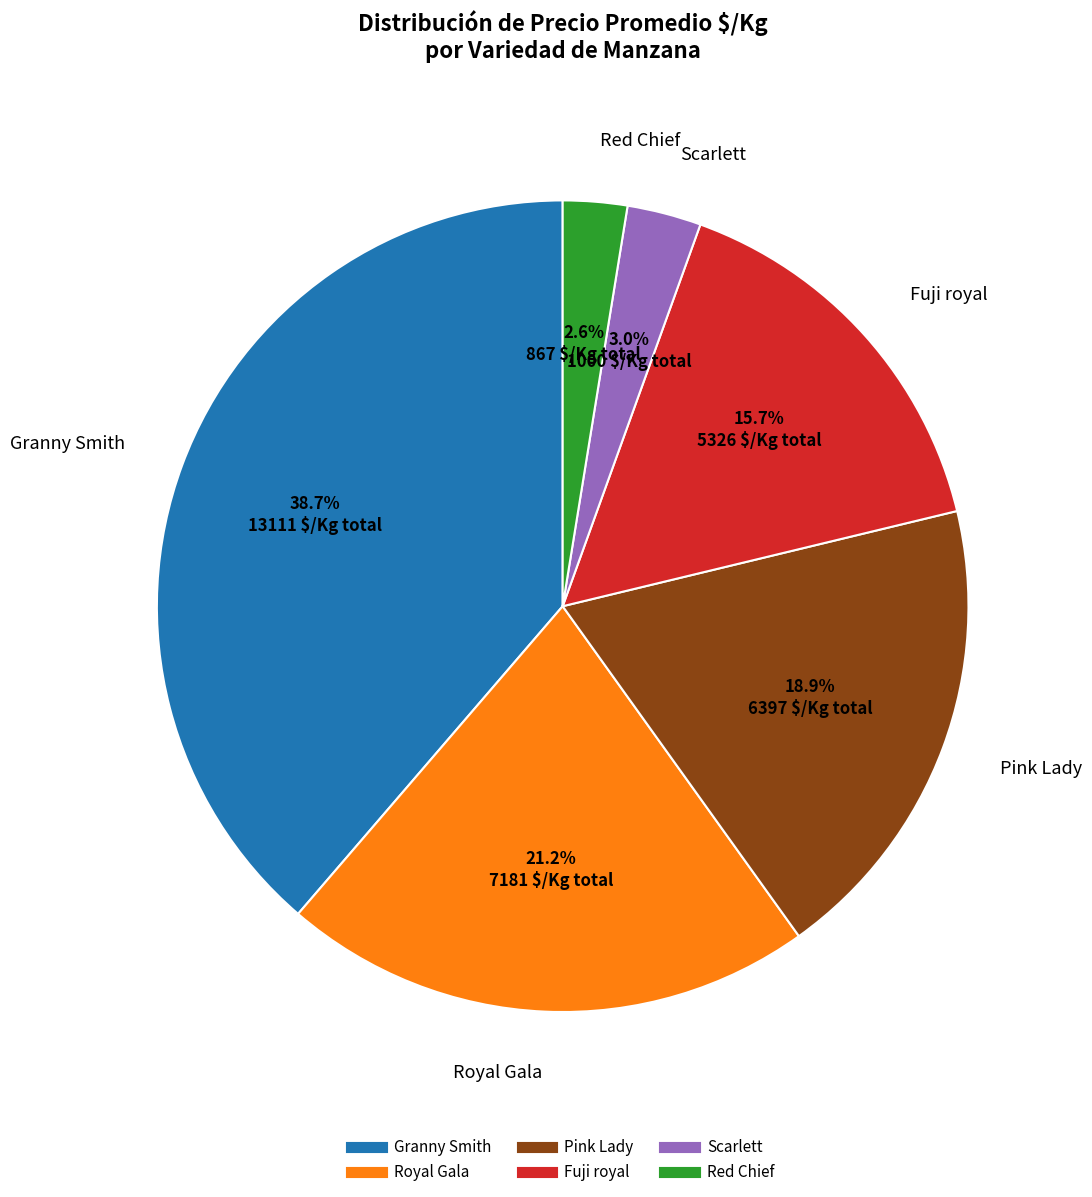

How many segments does this pie chart have?

6